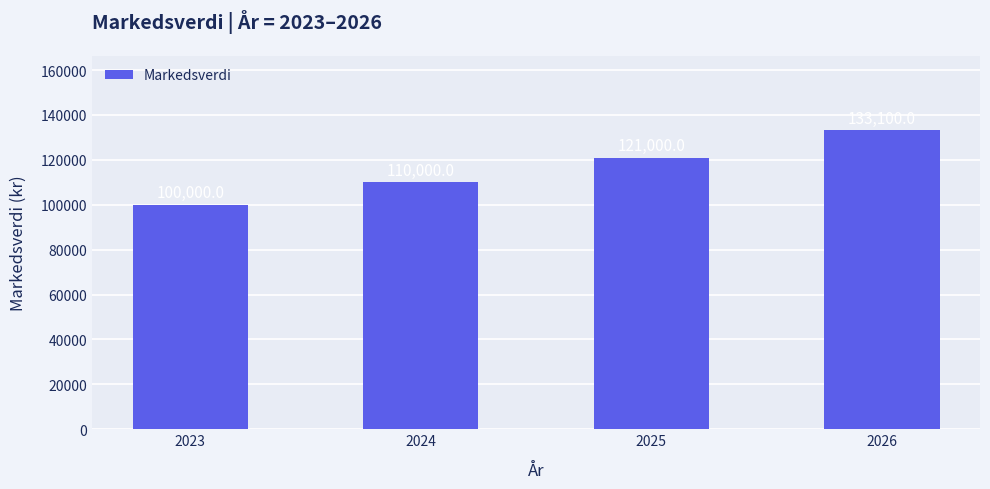

Count the values in the range 110000 to 133100.

3